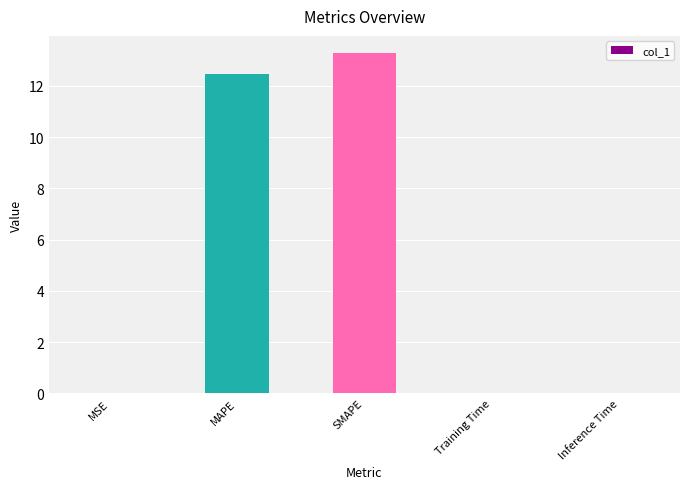

Is it true that the value at SMAPE is 3.2?

False